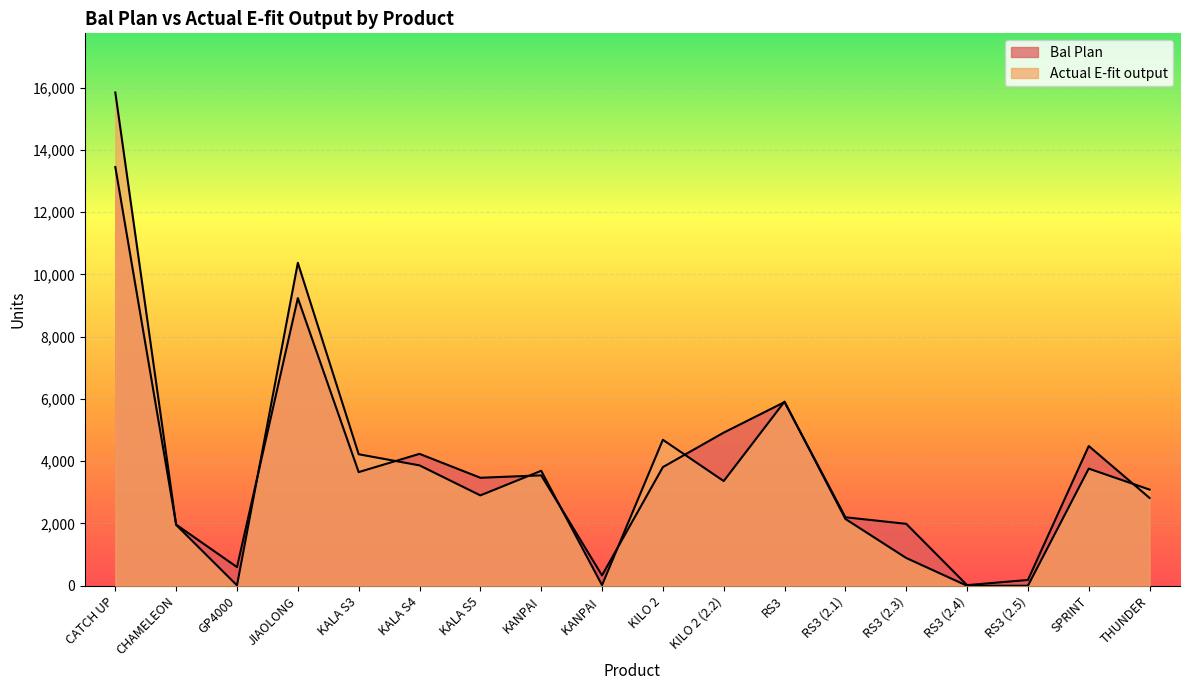

What is the label of the 12th point from the left?

RS3